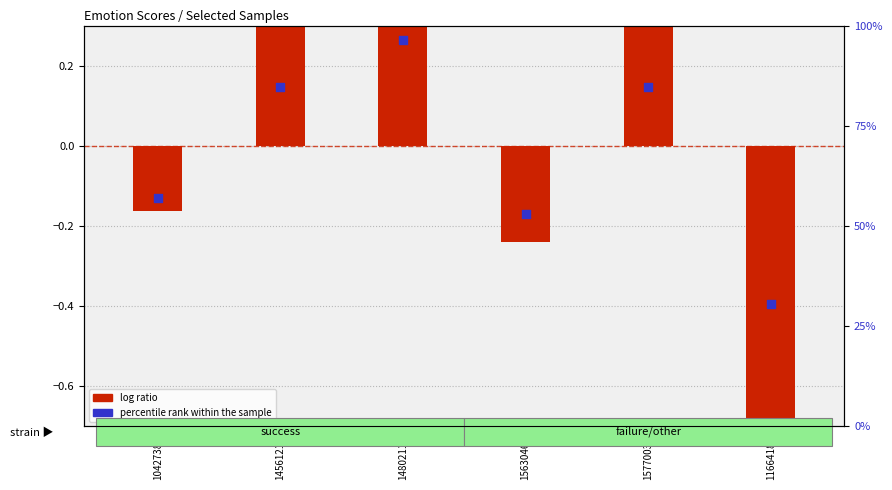

Which has a higher value, 14802111 or 10427382?

14802111